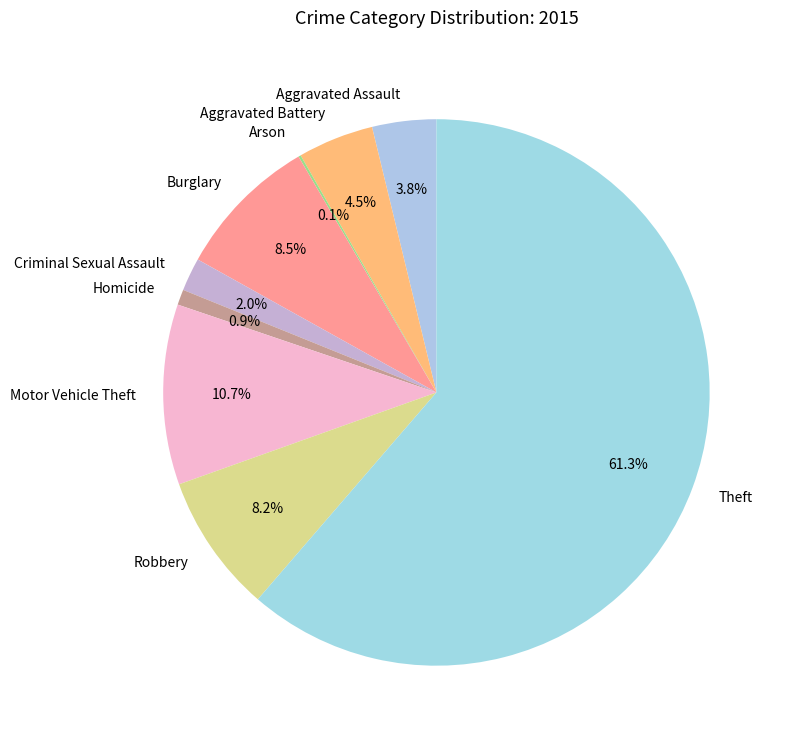

The Homicide slice represents 1% of the pie. True or false?

True